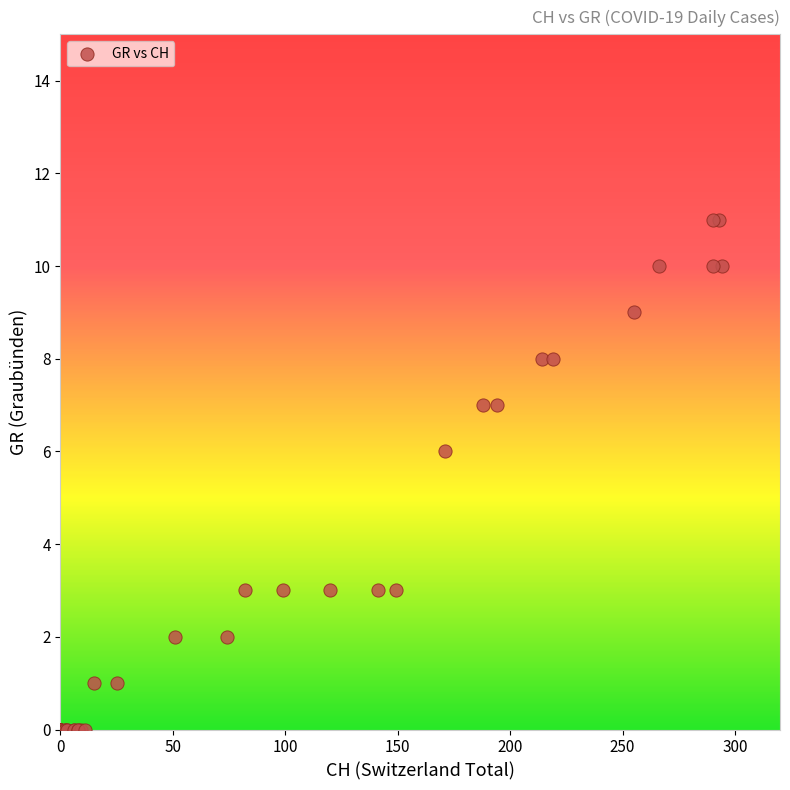

What Y value in the scatter plot is closest to 5?

6